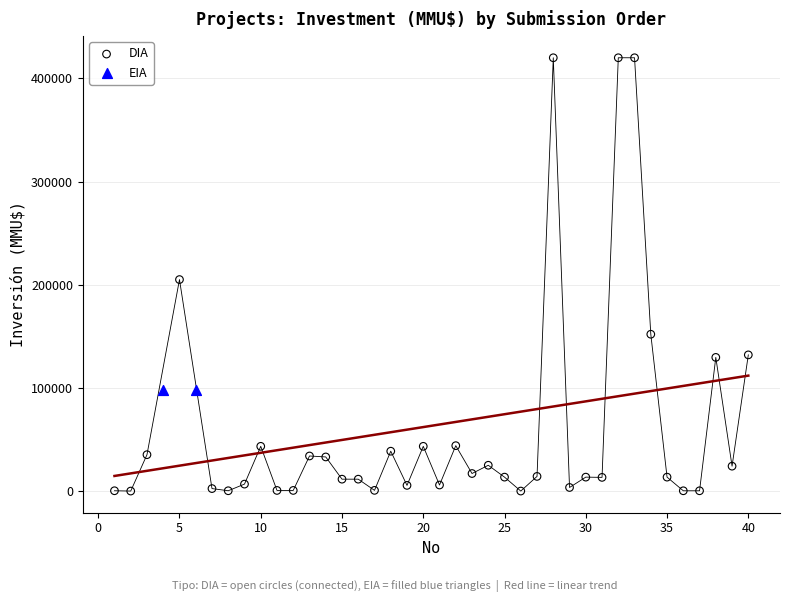

What are all the series names shown in the legend?

DIA, EIA